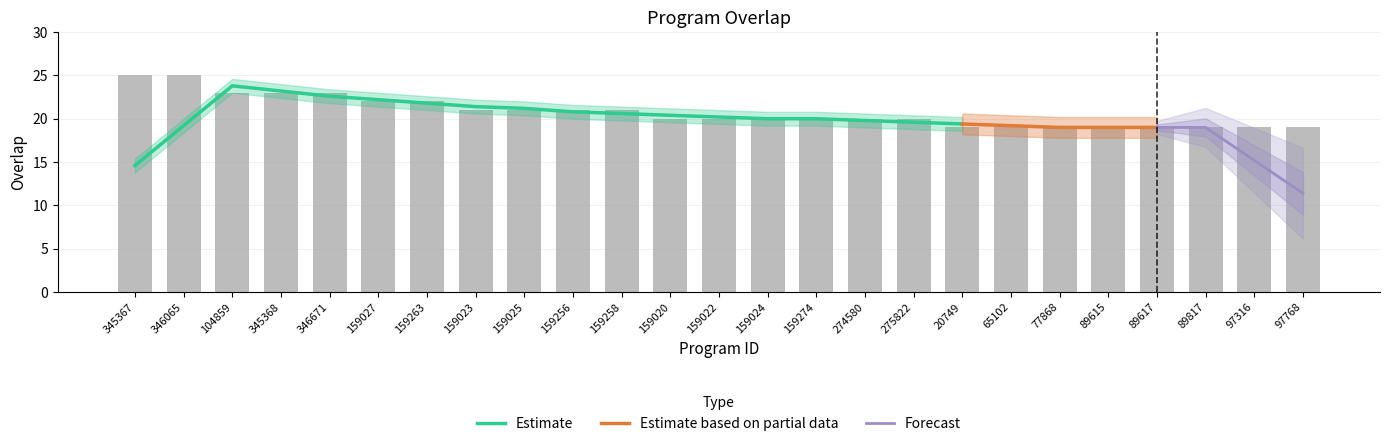

How many categories are shown in the chart?

25